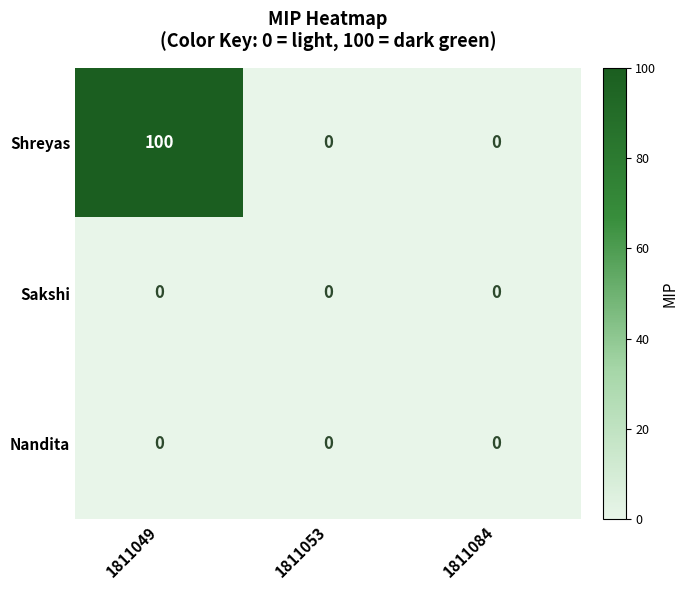

At which label does Shreyas reach its peak?

1811049